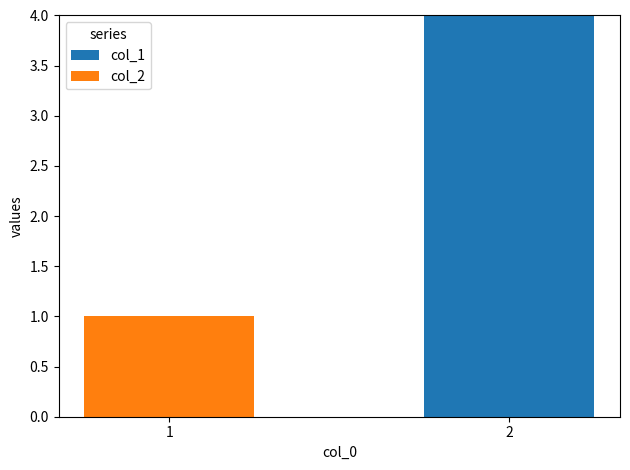

What is the difference between the col_1 values at 2 and 1?

4